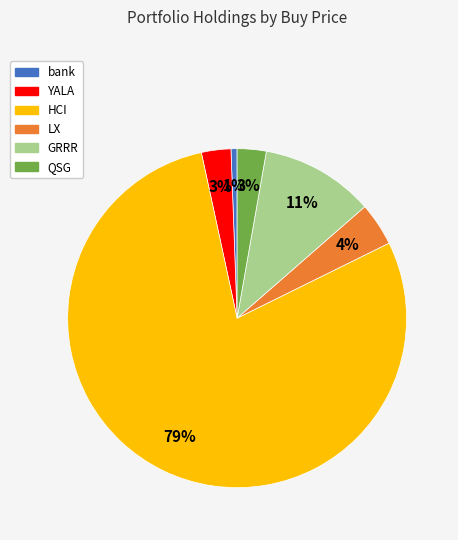

Combined, do QSG and GRRR account for over 50%?

No